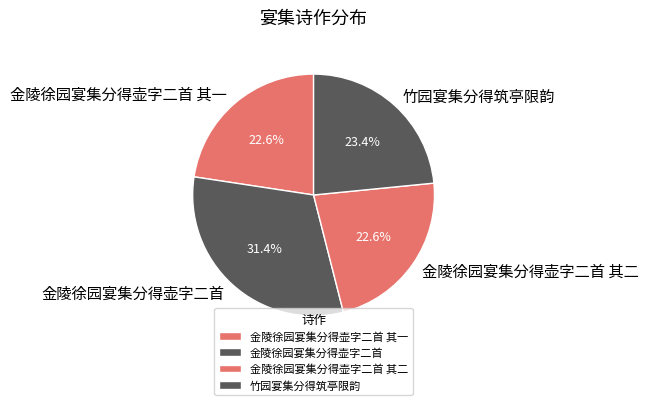

Is 竹园宴集分得筑亭限韵 the majority of the pie?

No